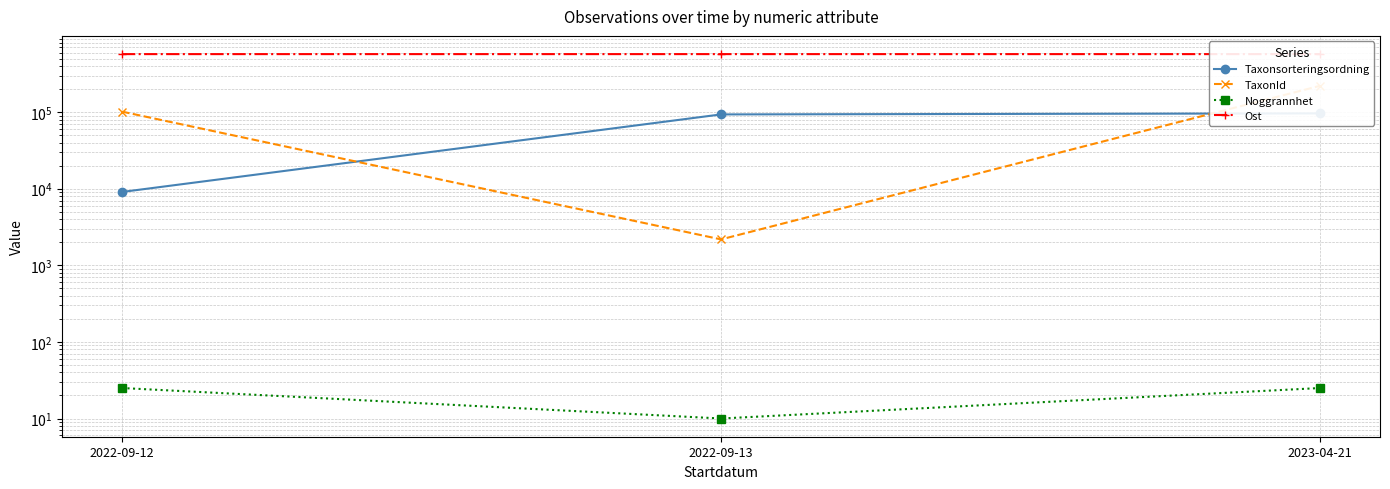

Which category has the lowest value in the Ost series?

2023-04-21